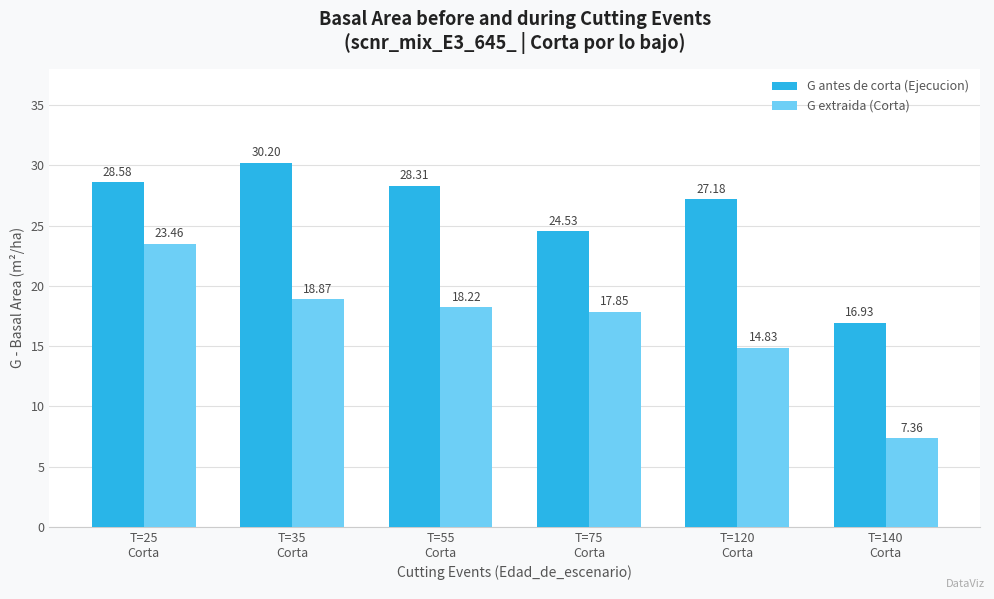

At which label does G antes de corta (Ejecucion) first exceed 28?

T=25
Corta